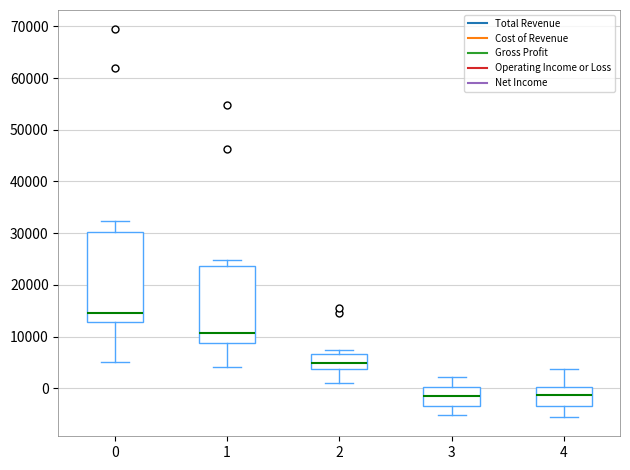

Reading left to right, read every box against the y-axis: the position of its median line, the range the box covers, and the ends of its whiskers. The values are not printed on the chart, so give them approximately, as read against the axis.

0: median 15000, box 13000 to 30000, whiskers 5000 to 32000
1: median 11000, box 9000 to 24000, whiskers 4000 to 25000
2: median 5000, box 4000 to 7000, whiskers 1000 to 7000 (just above the box's upper edge)
3: median -1000, box -3000 to 0, whiskers -5000 to 2000
4: median -1000, box -3000 to 0, whiskers -5000 to 4000